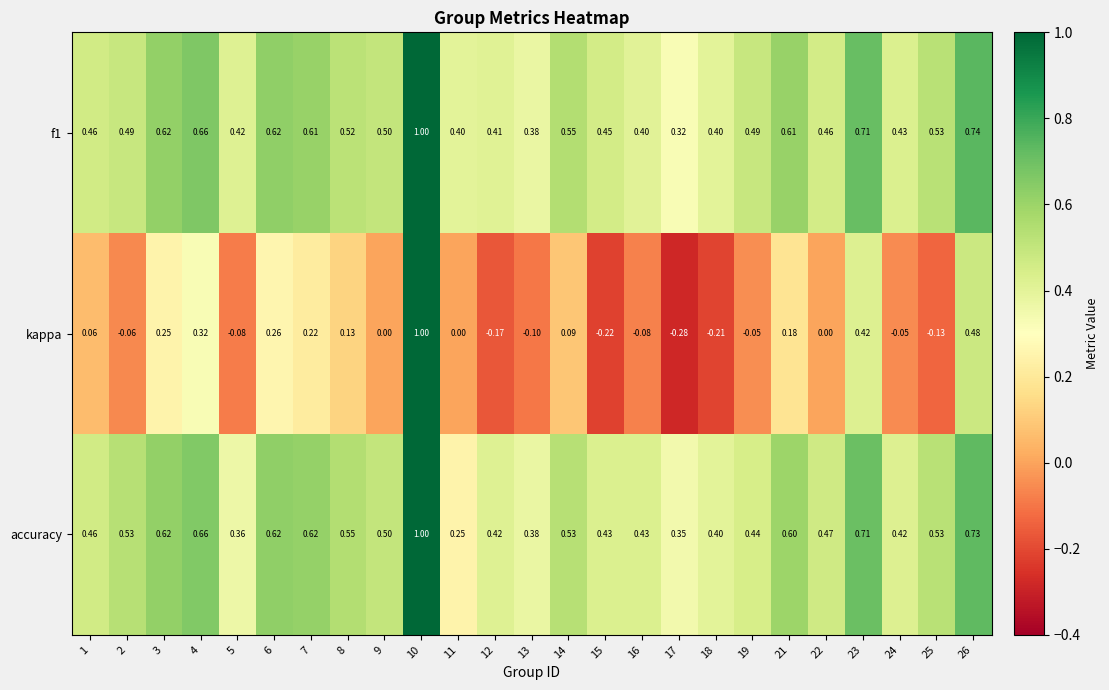

Which series changed the most between 13 and 22?

kappa